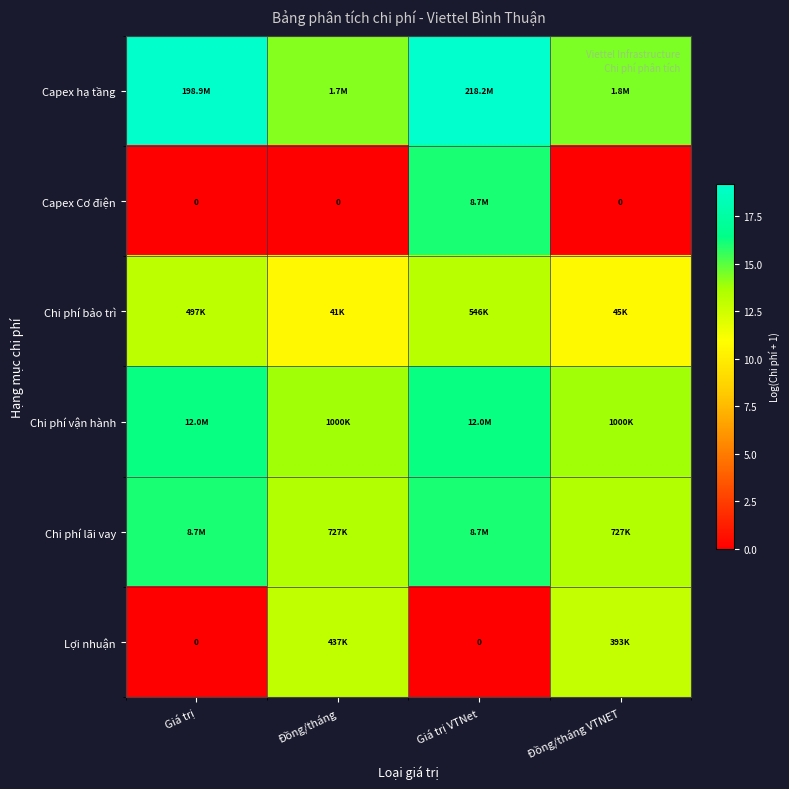

What is the sum of all Lợi nhuận values?

25.9